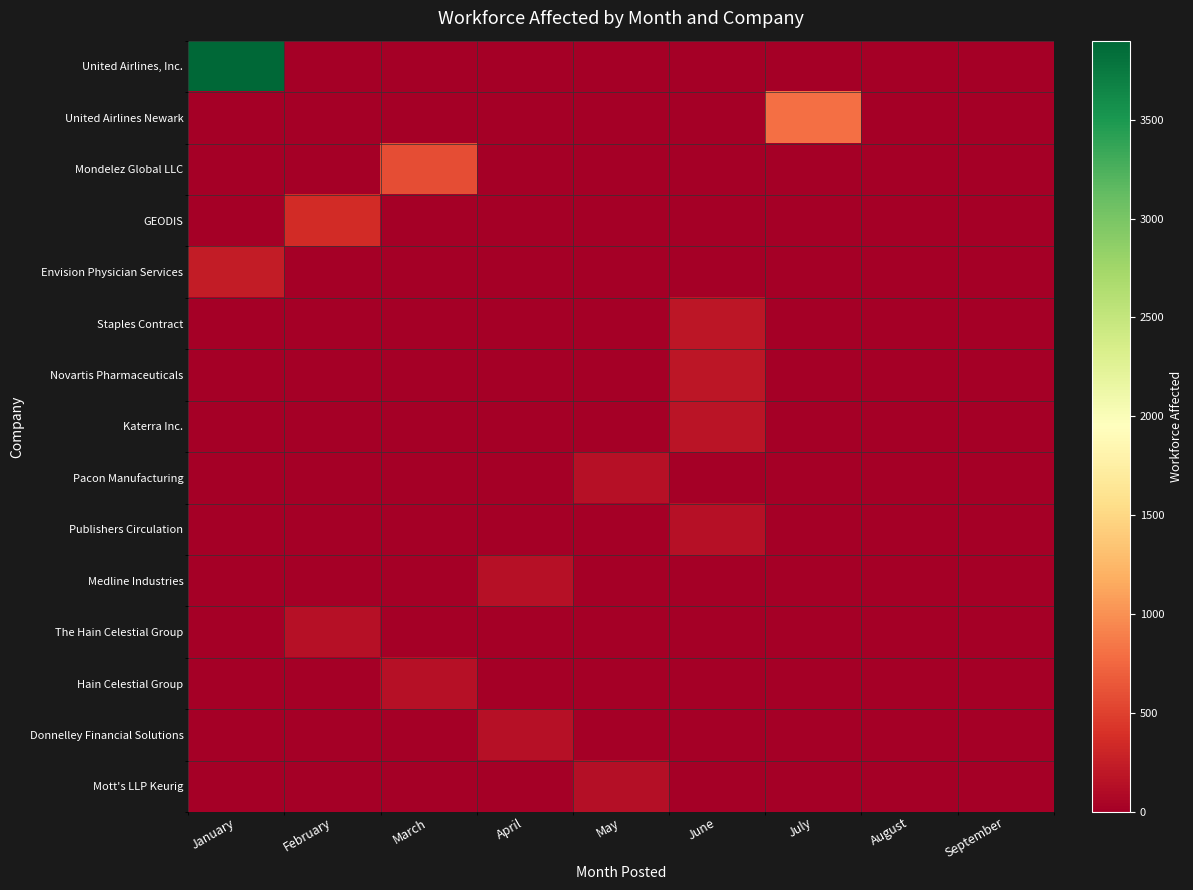

Reading left to right, list all the values displayed in this chart.

United Airlines, Inc.: January=3899	February=0	March=0	April=0	May=0	June=0	July=0	August=0	September=0
United Airlines Newark: January=0	February=0	March=0	April=0	May=0	June=0	July=796	August=0	September=0
Mondelez Global LLC: January=0	February=0	March=593	April=0	May=0	June=0	July=0	August=0	September=0
GEODIS: January=0	February=363	March=0	April=0	May=0	June=0	July=0	August=0	September=0
Envision Physician Services: January=240	February=0	March=0	April=0	May=0	June=0	July=0	August=0	September=0
Staples Contract: January=0	February=0	March=0	April=0	May=0	June=194	July=0	August=0	September=0
Novartis Pharmaceuticals: January=0	February=0	March=0	April=0	May=0	June=186	July=0	August=0	September=0
Katerra Inc.: January=0	February=0	March=0	April=0	May=0	June=169	July=0	August=0	September=0
Pacon Manufacturing: January=0	February=0	March=0	April=0	May=150	June=0	July=0	August=0	September=0
Publishers Circulation: January=0	February=0	March=0	April=0	May=0	June=148	July=0	August=0	September=0
Medline Industries: January=0	February=0	March=0	April=146	May=0	June=0	July=0	August=0	September=0
The Hain Celestial Group: January=0	February=143	March=0	April=0	May=0	June=0	July=0	August=0	September=0
Hain Celestial Group: January=0	February=0	March=143	April=0	May=0	June=0	July=0	August=0	September=0
Donnelley Financial Solutions: January=0	February=0	March=0	April=143	May=0	June=0	July=0	August=0	September=0
Mott's LLP Keurig: January=0	February=0	March=0	April=0	May=137	June=0	July=0	August=0	September=0